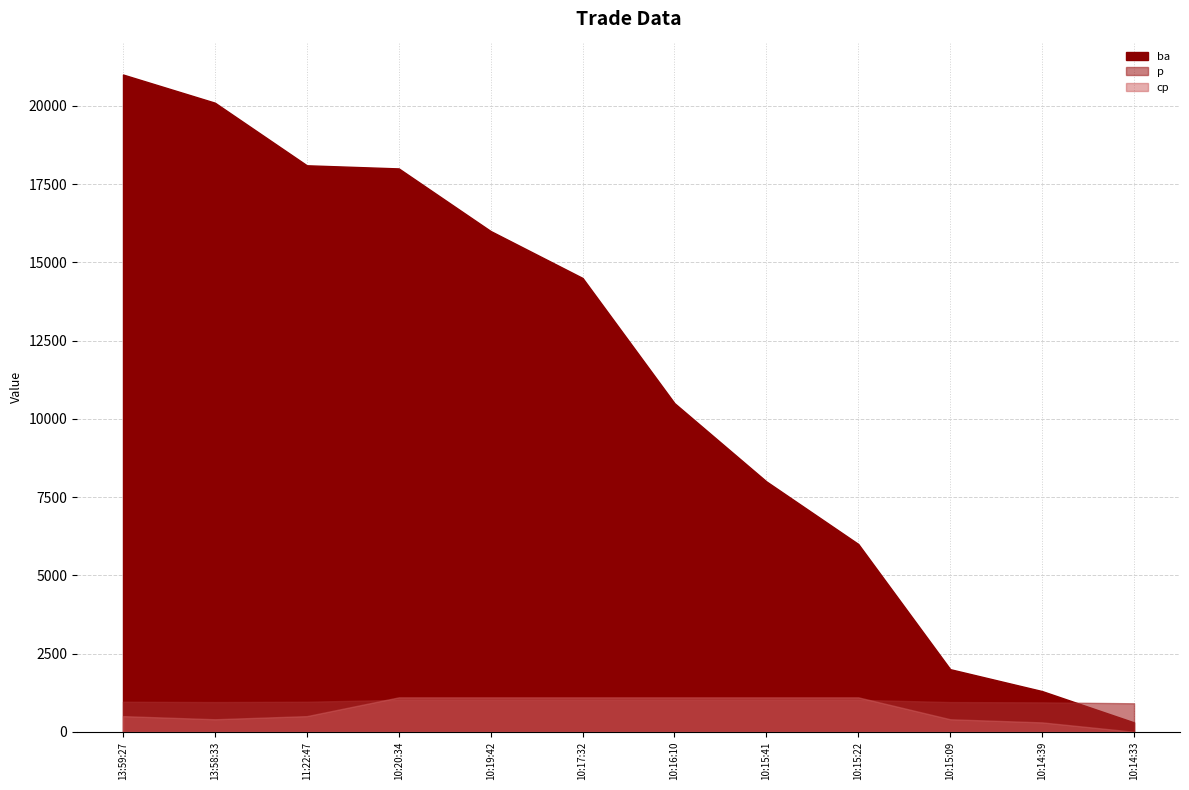

How many lines are shown in the chart?

3